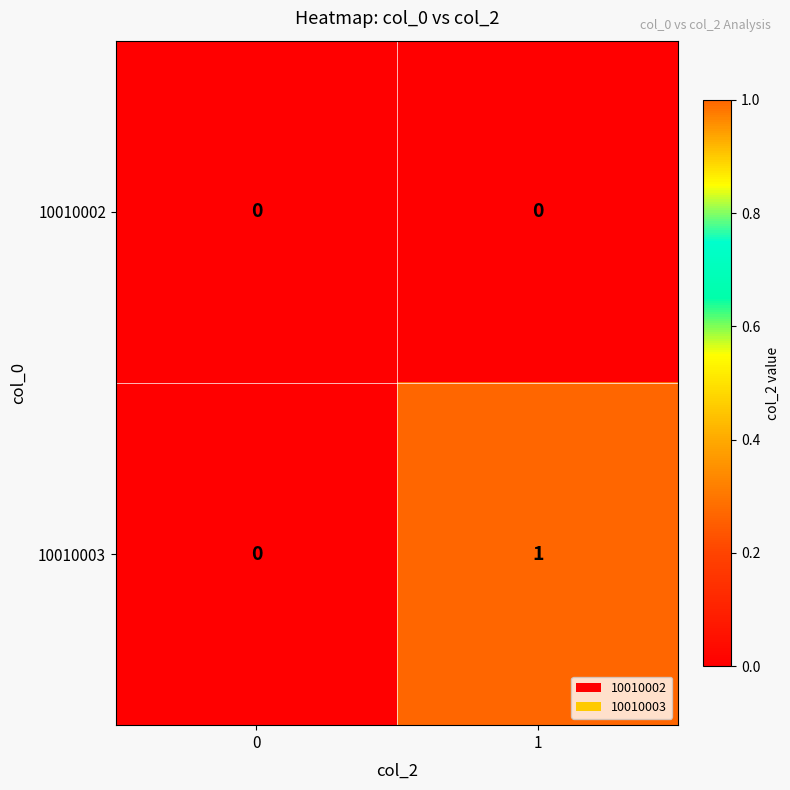

Reading right to left, extract all data points from this chart.

10010002: 0	0
10010003: 1	0